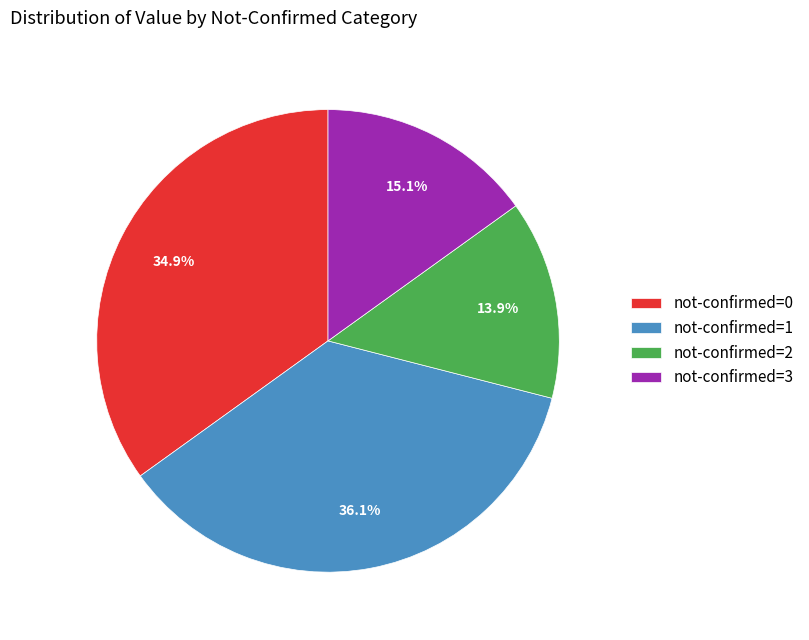

Does not-confirmed=1 represent more than half of the total?

No